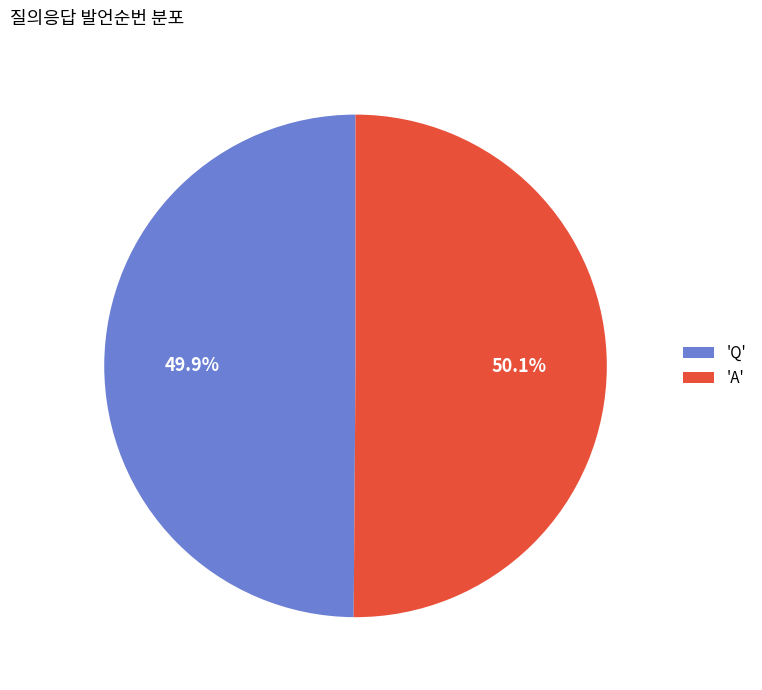

Approximately how many times larger is the value at 'A' compared to 'Q'?

1.0